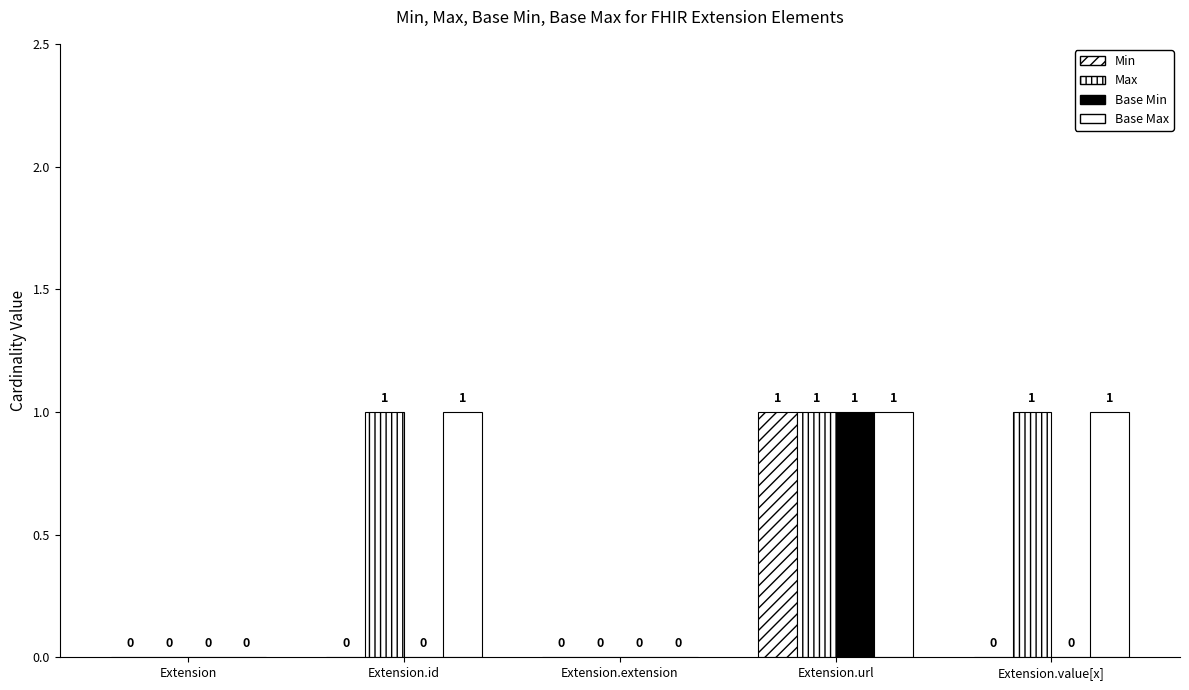

Rank the series by their maximum value, from lowest to highest.

Min, Max, Base Min, Base Max